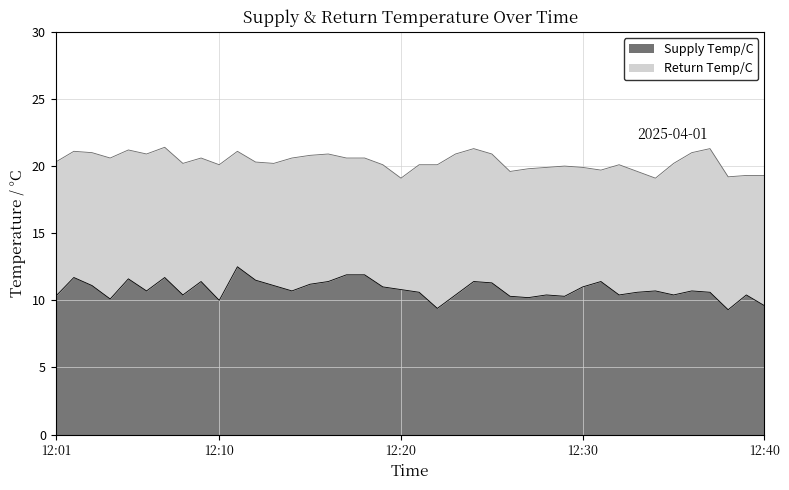

What is the sum of the Supply Temp/C values at 12:17 and 12:32?

22.3